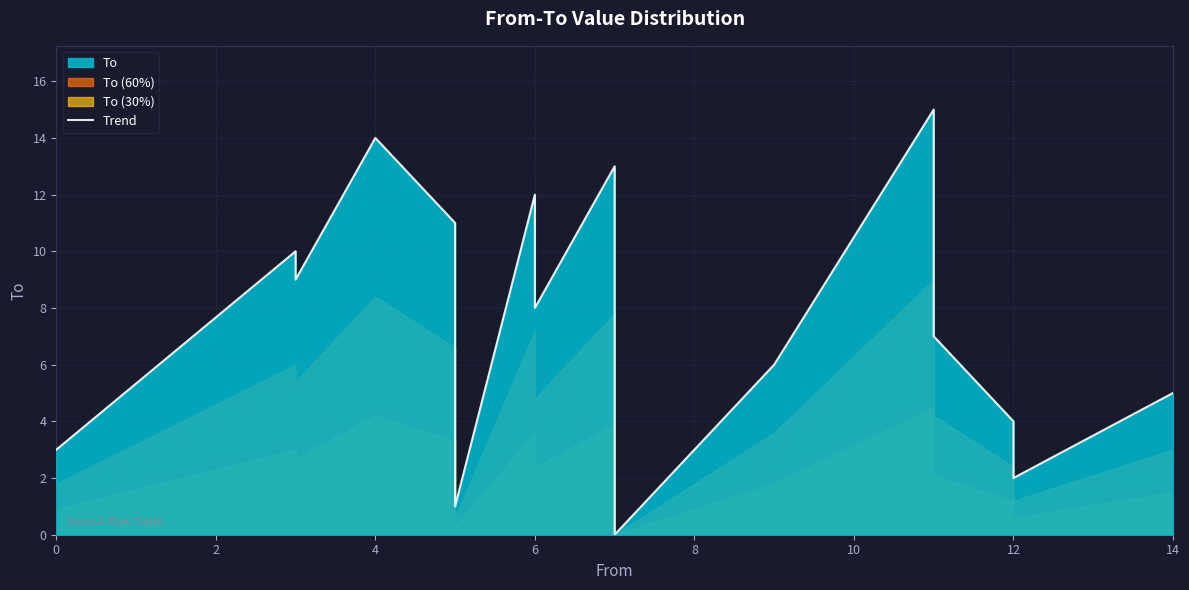

How many lines are shown in the chart?

1